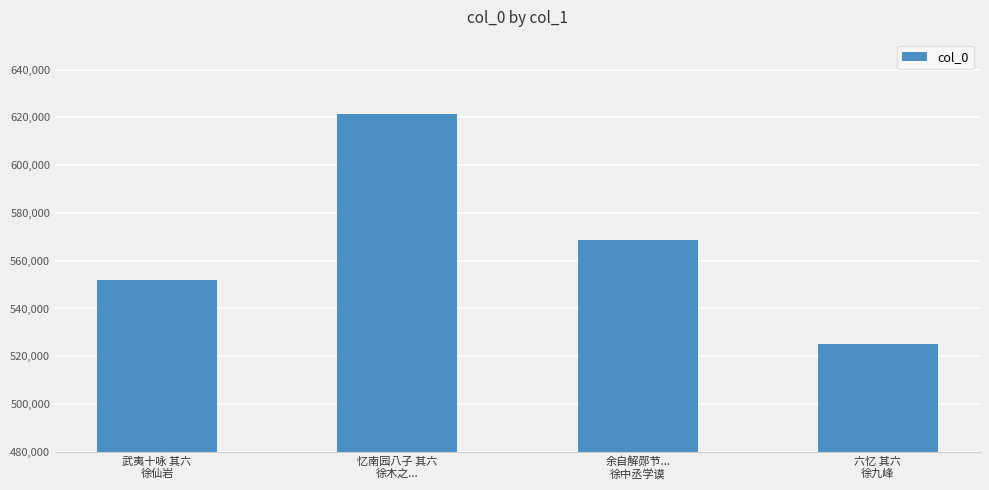

Reading left to right, transcribe all the data shown in this chart.

551814	621433	568768	525340